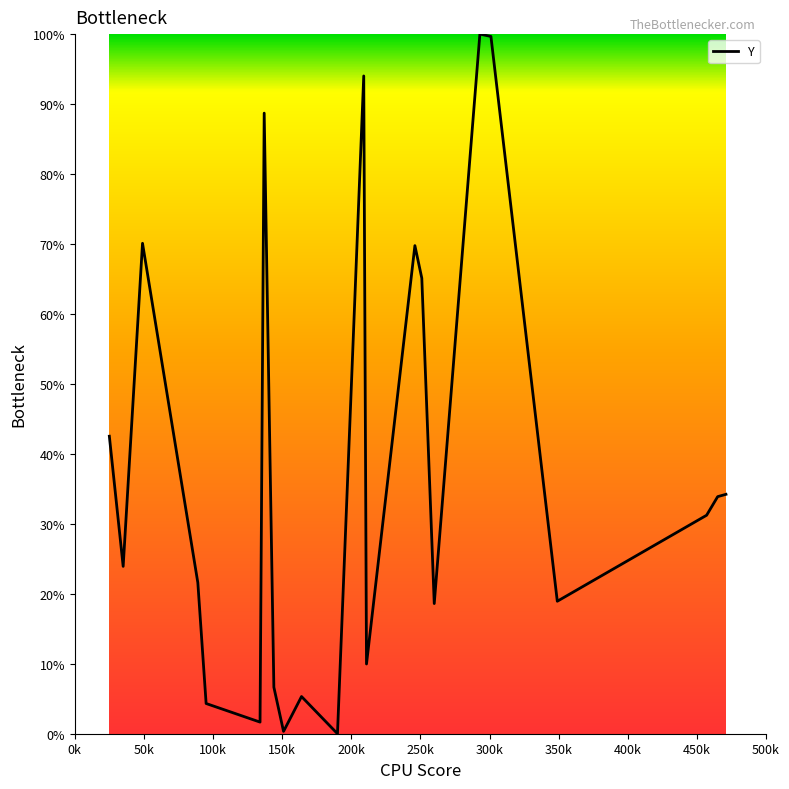

What is the greatest value displayed?

100.0